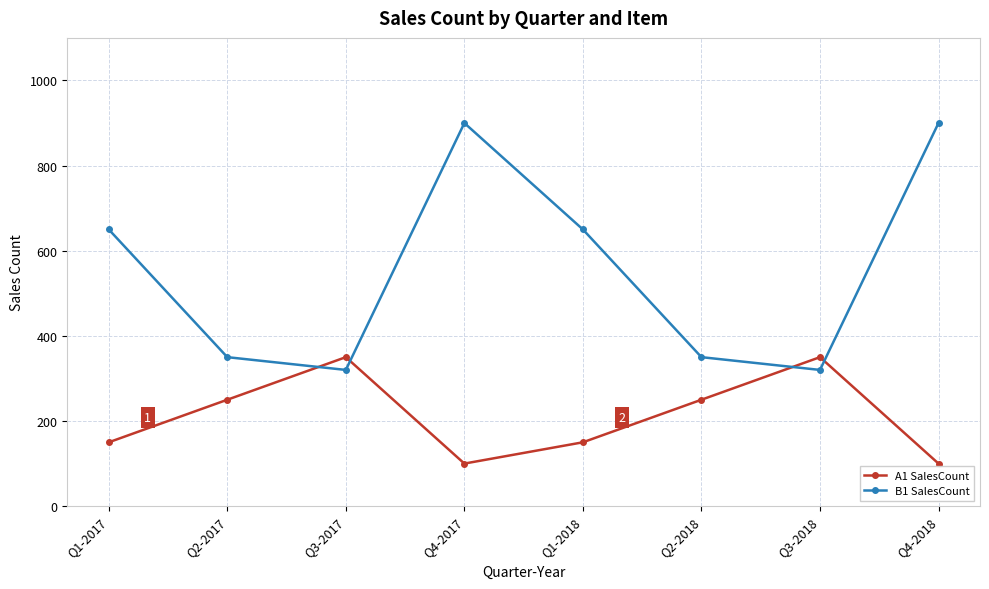

What is the approximate value of A1 SalesCount at Q2-2018, to the nearest 50?

250